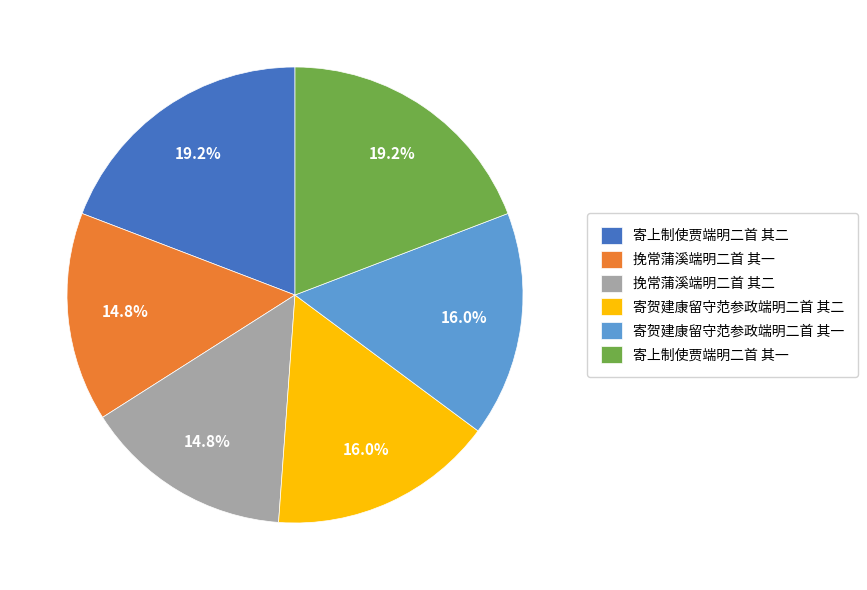

To the nearest percent, what is the combined percentage of 挽常蒲溪端明二首 其一 and 挽常蒲溪端明二首 其二?

30%